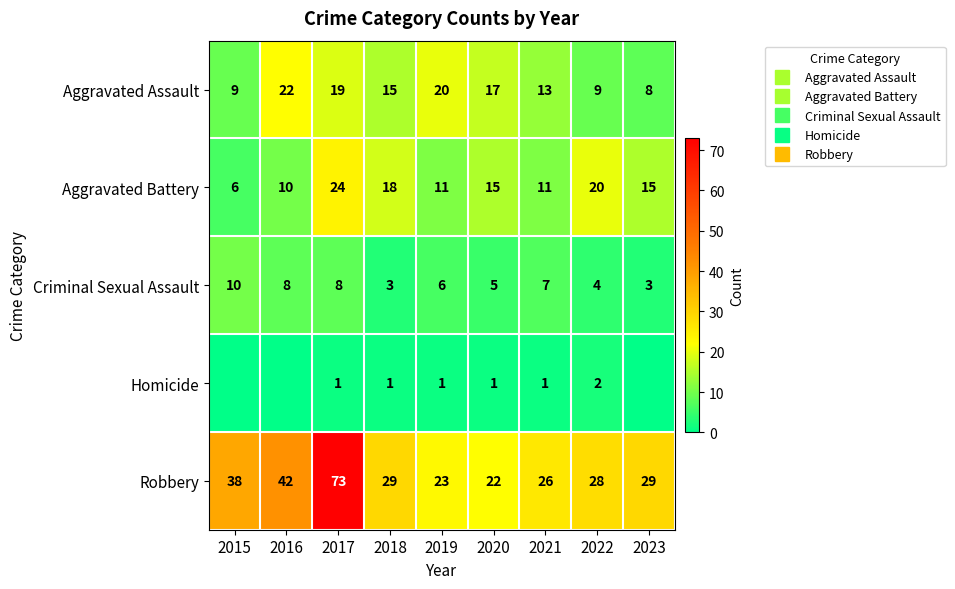

What is the difference between the maximum and second lowest values in the Aggravated Battery series?

14